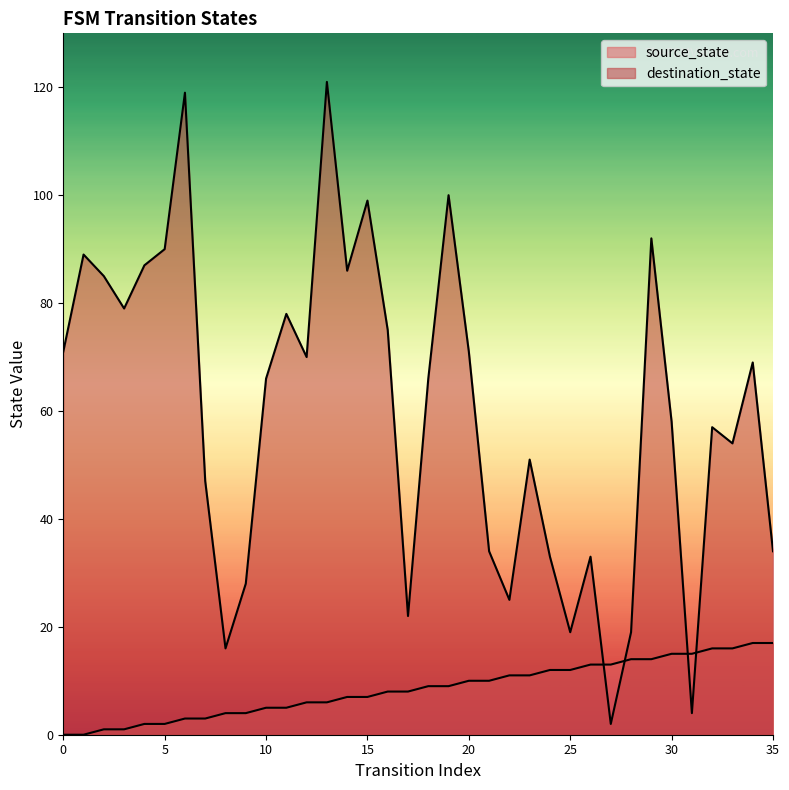

At which label is destination_state closest to 61?

30